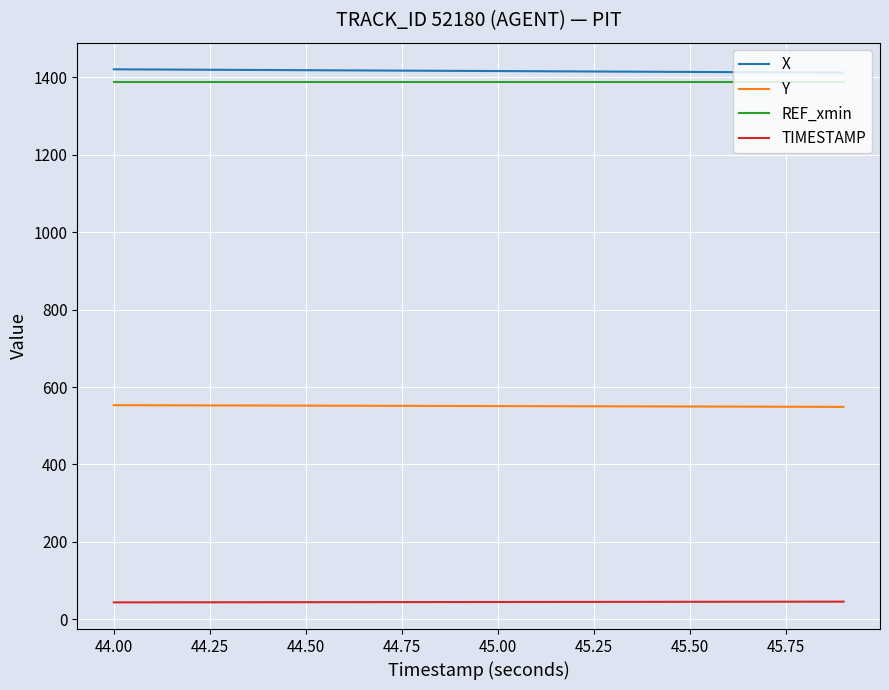

True or false: TIMESTAMP and X cross at least once.

False